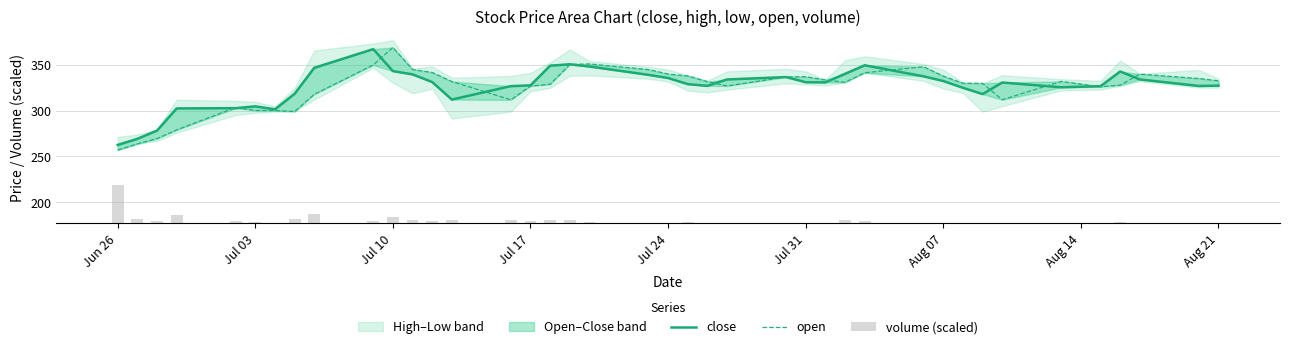

Count the number of categories in the chart.

40